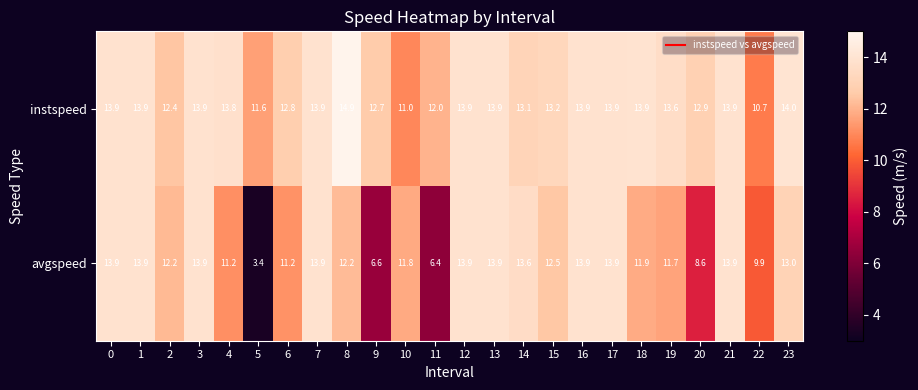

At how many categories does at least one series exceed 10?

24